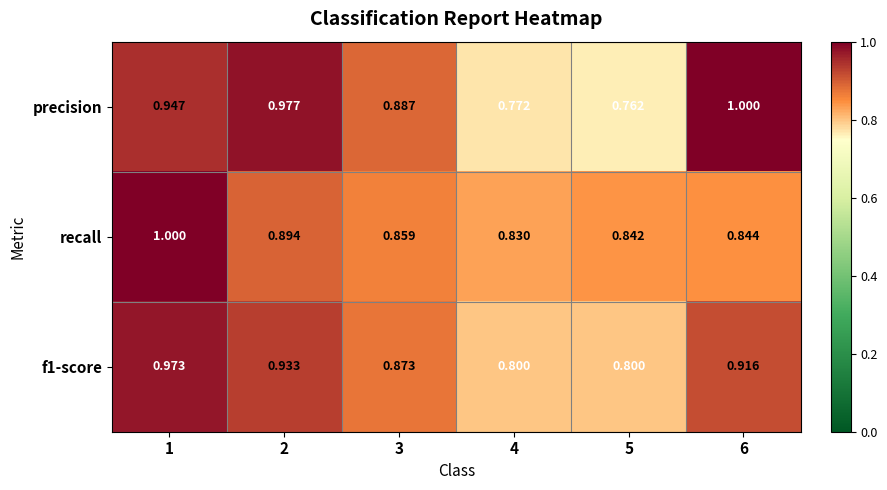

Which series has the largest total across all categories?

precision